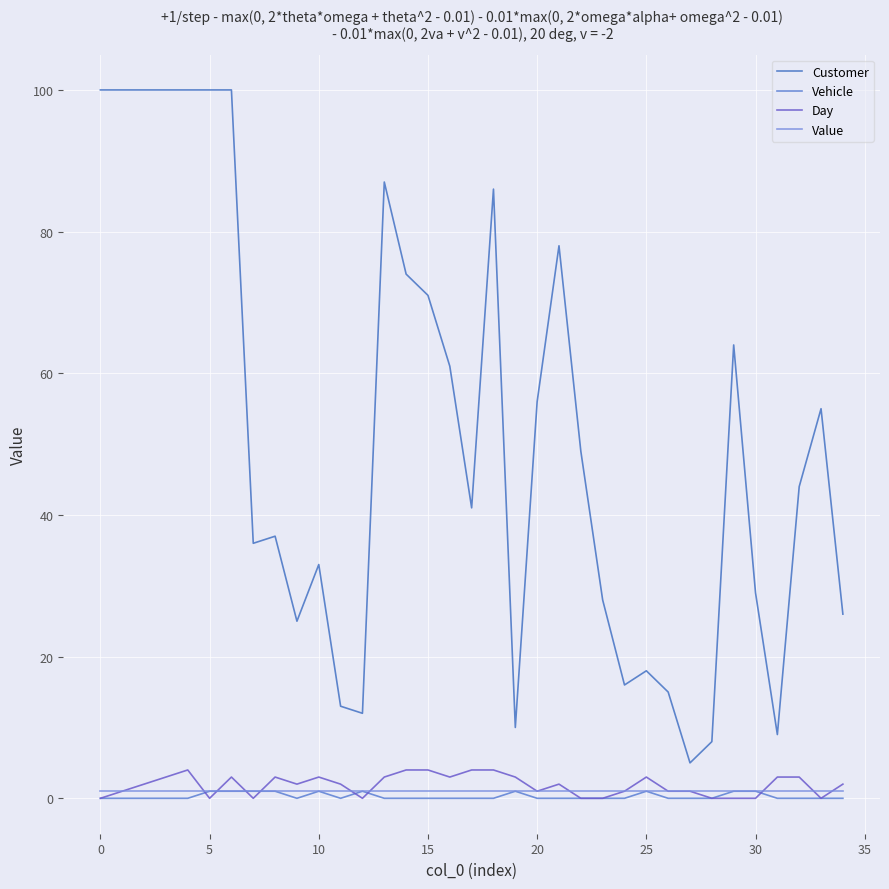

How many lines are shown in the chart?

4